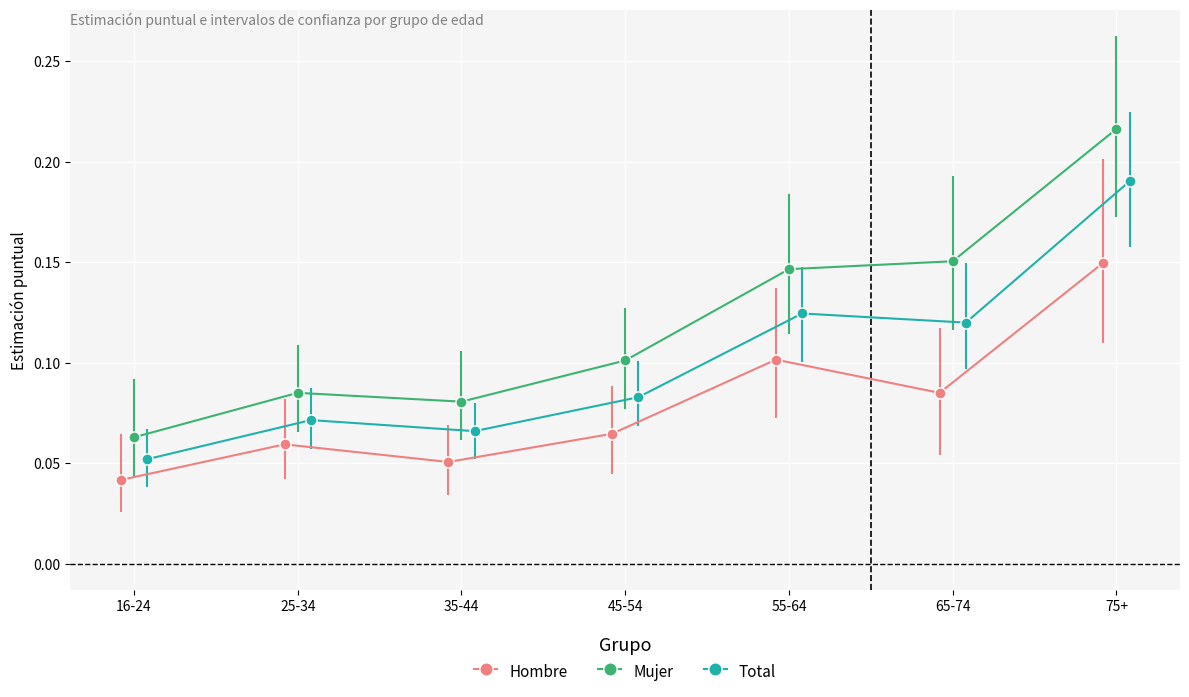

What is the label of the 7th point from the left?

75+